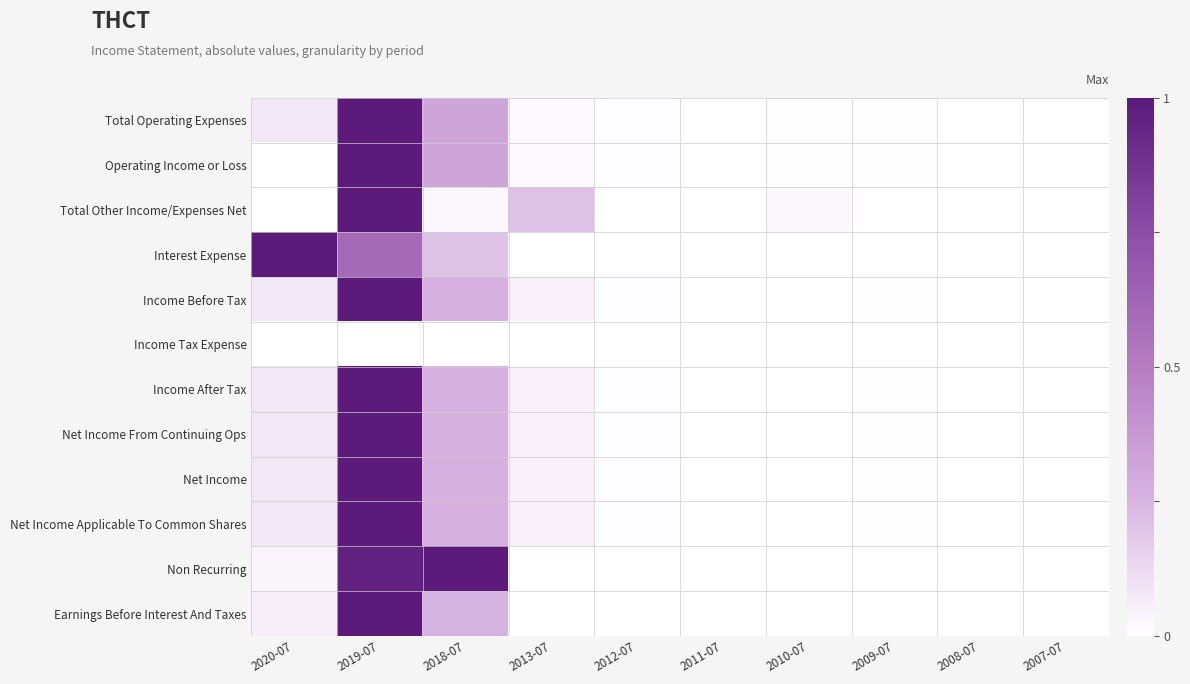

Between 2020-07 and 2011-07, which series saw the biggest shift?

Interest Expense